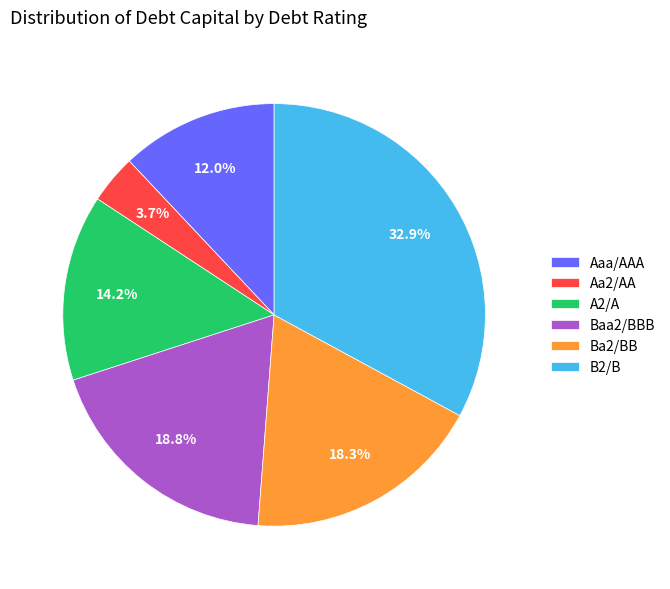

Which has a higher value, Aaa/AAA or A2/A?

A2/A